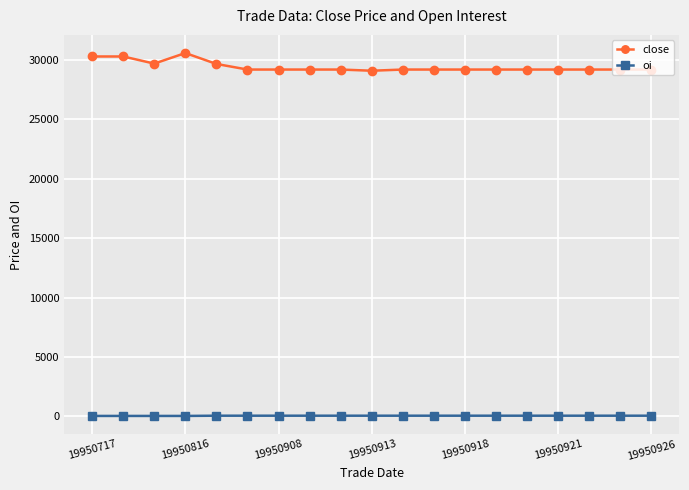

At how many categories does at least one series exceed 1232?

19